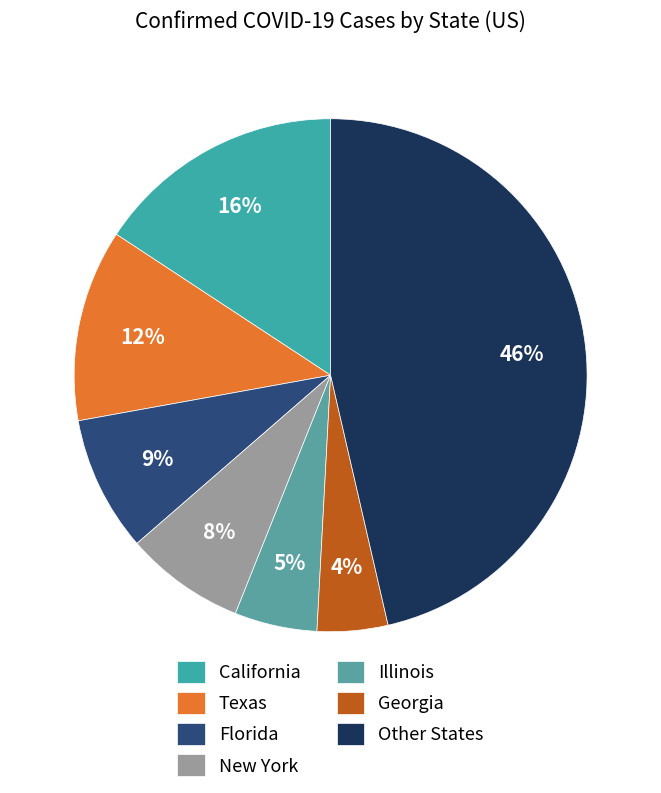

True or false: Georgia accounts for 4% of the total.

True